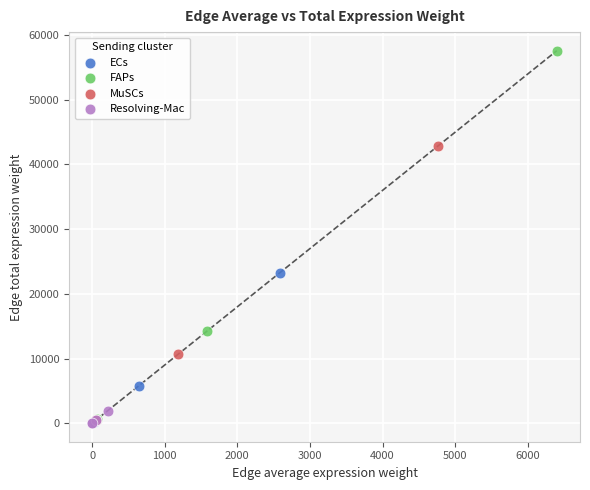

Which series has the widest spread of Y values?

FAPs